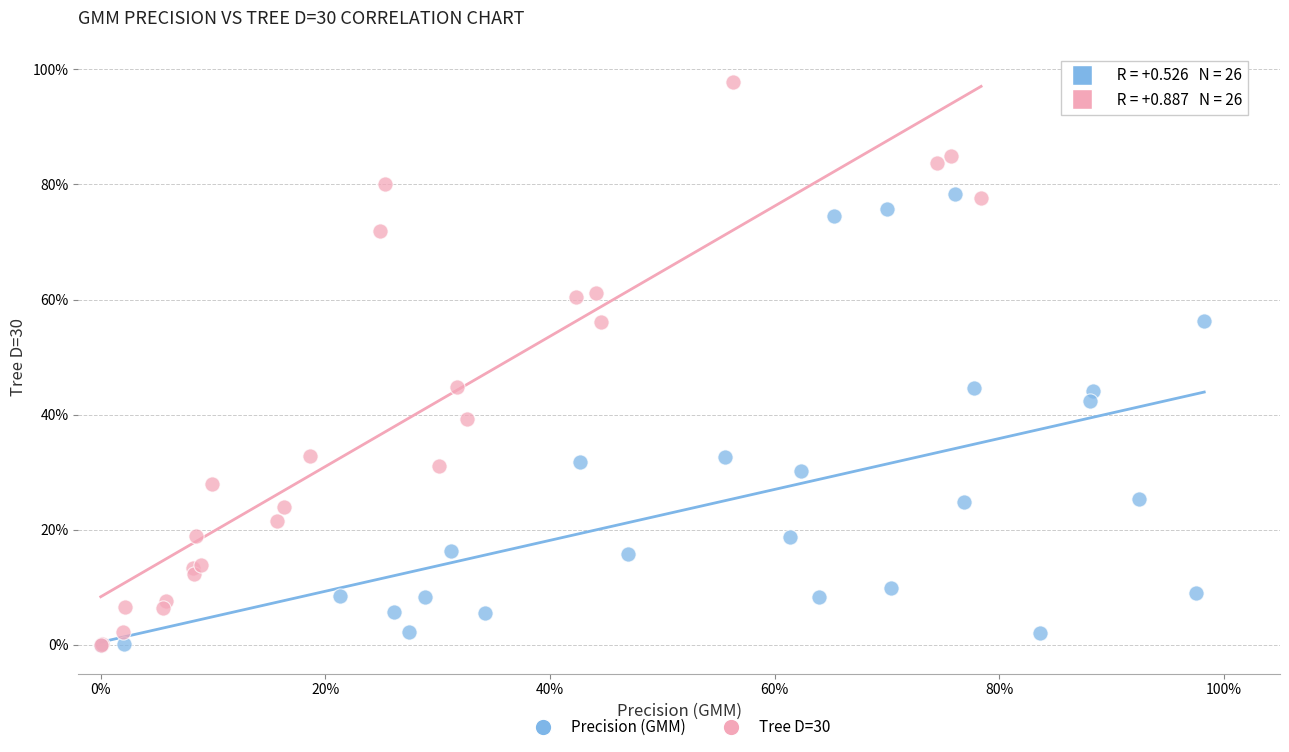

Which series contains the highest Y value?

Tree D=30